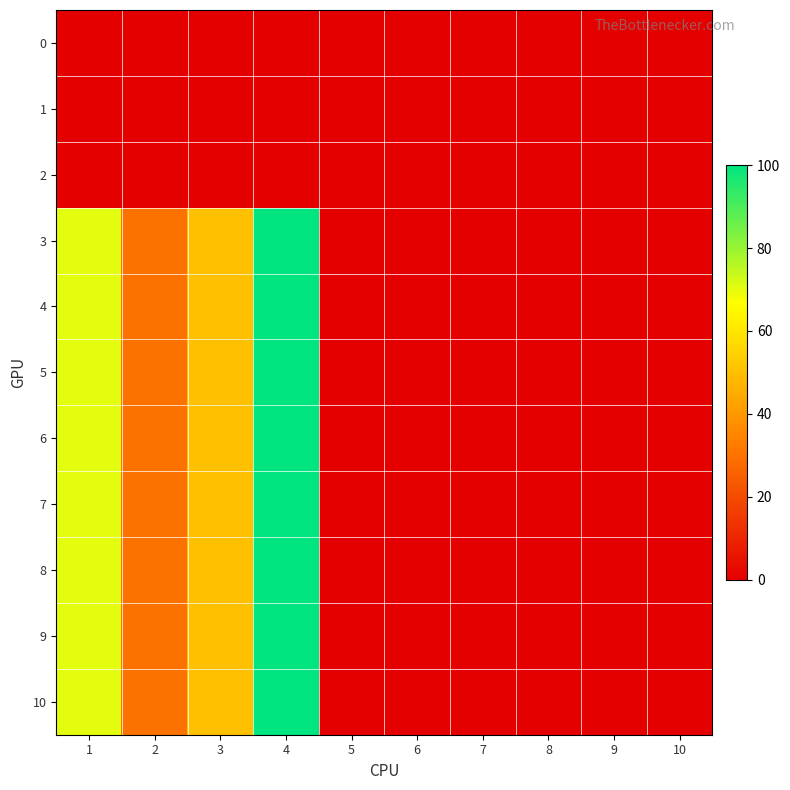

Which has a higher value, 10 or 7?

10